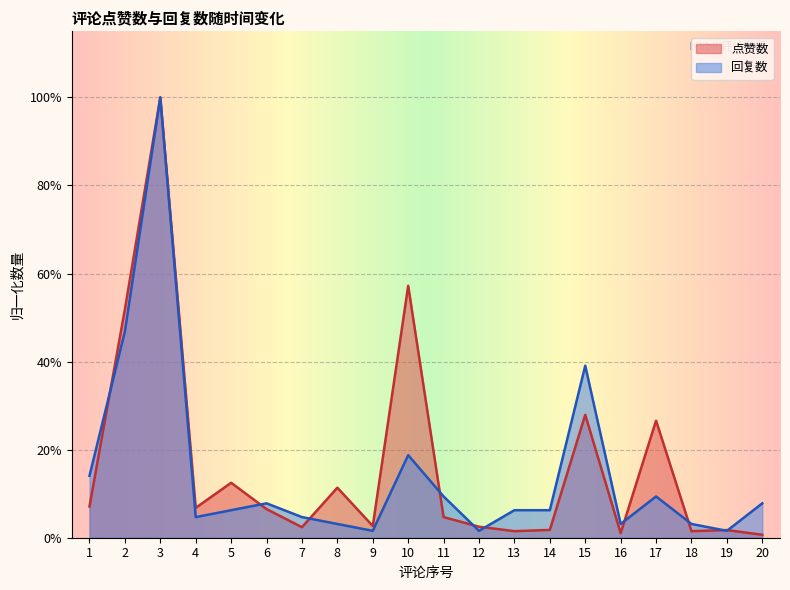

Which series has the largest total across all categories?

点赞数